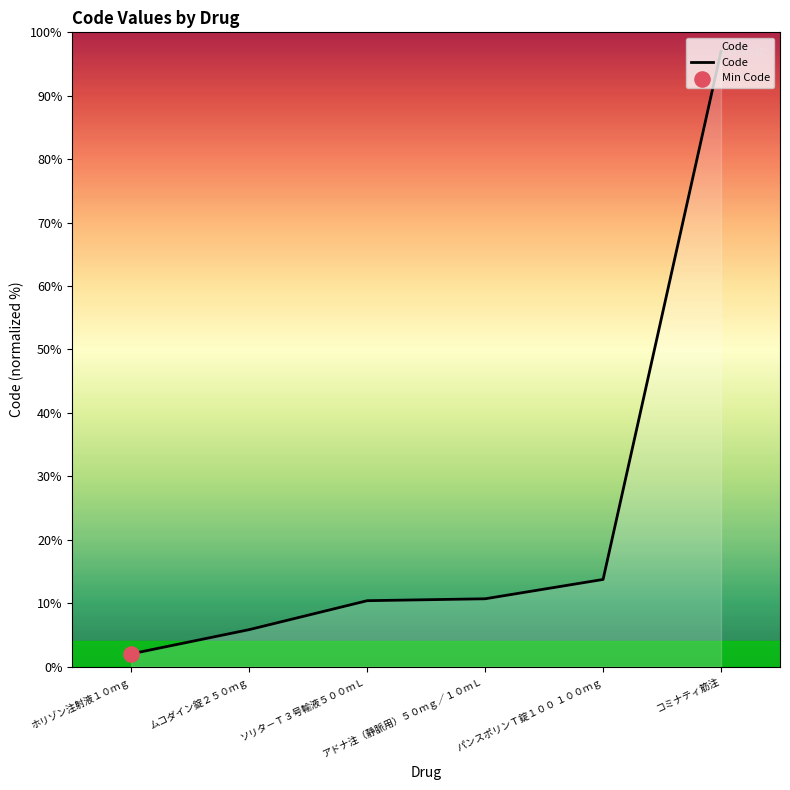

What is the change in value from ソリタ－Ｔ３号輸液５００ｍＬ to パンスポリンＴ錠１００ １００ｍｇ?

+3.4